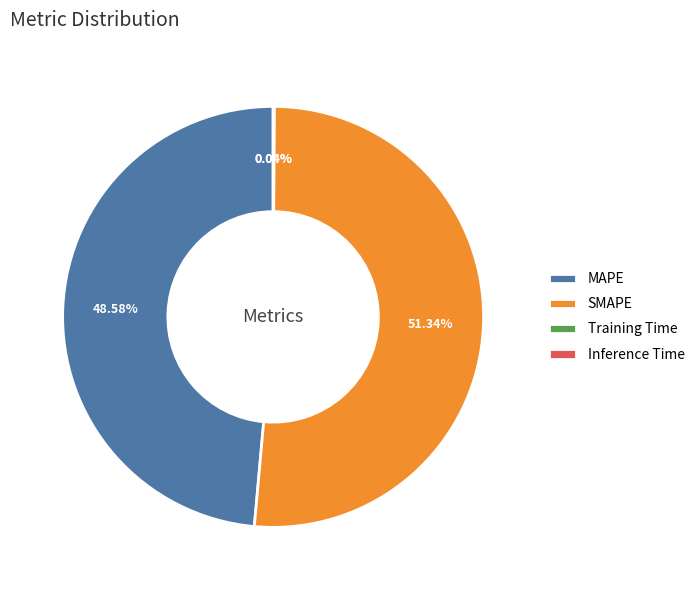

What percentage do SMAPE and MAPE together represent?

99.9%